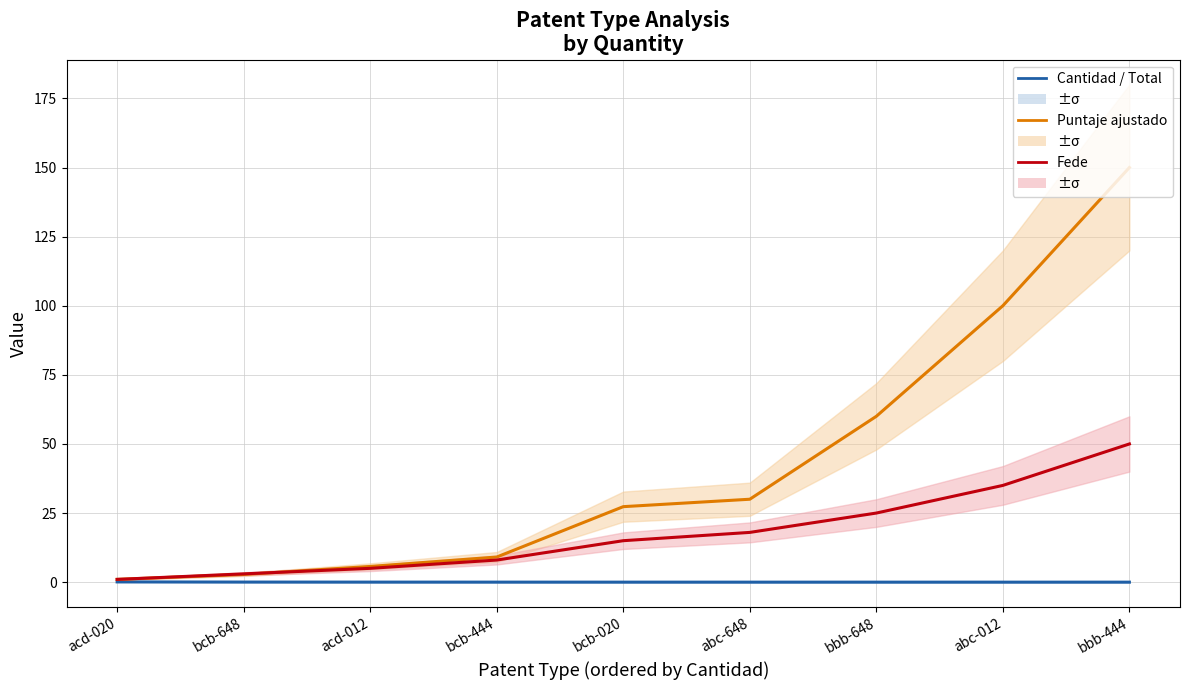

Is it true that Puntaje ajustado equals 80.8 at bbb-648?

False